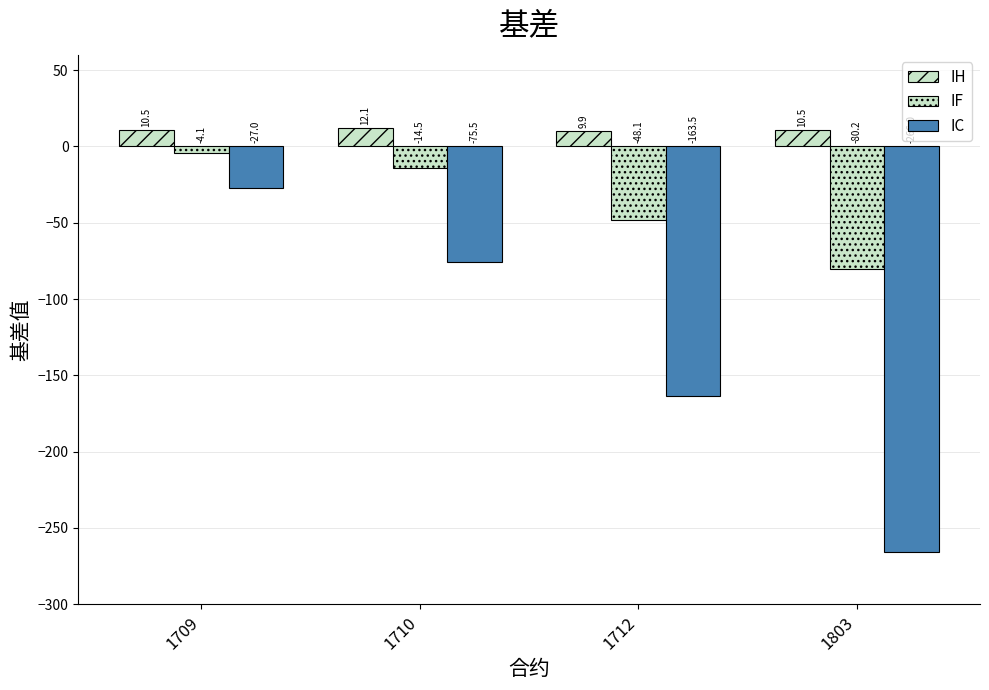

How many values in the IH series exceed 10?

3